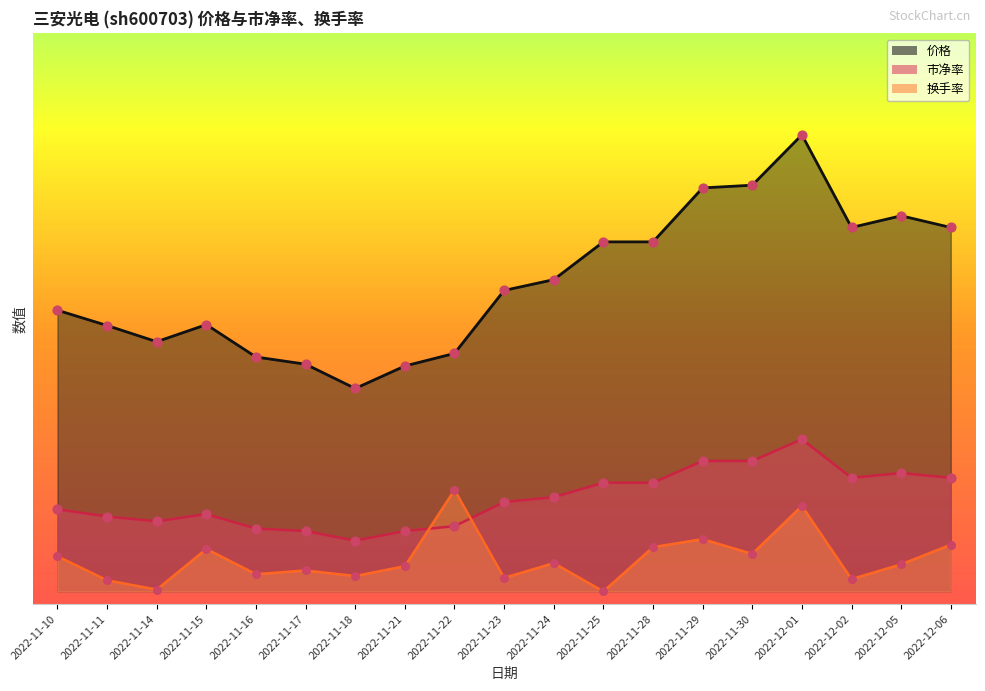

Is the value of 价格 at 2022-11-23 greater than the value of 换手率 at 2022-11-23?

Yes